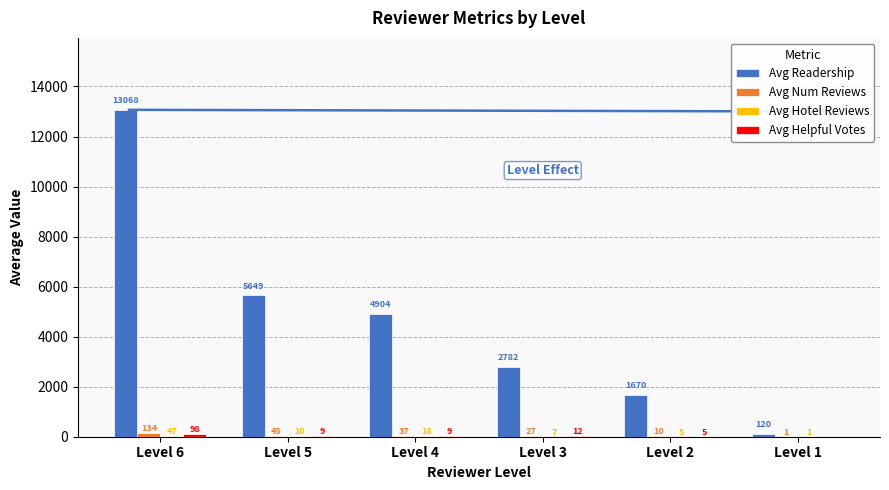

Count the number of categories in the chart.

6